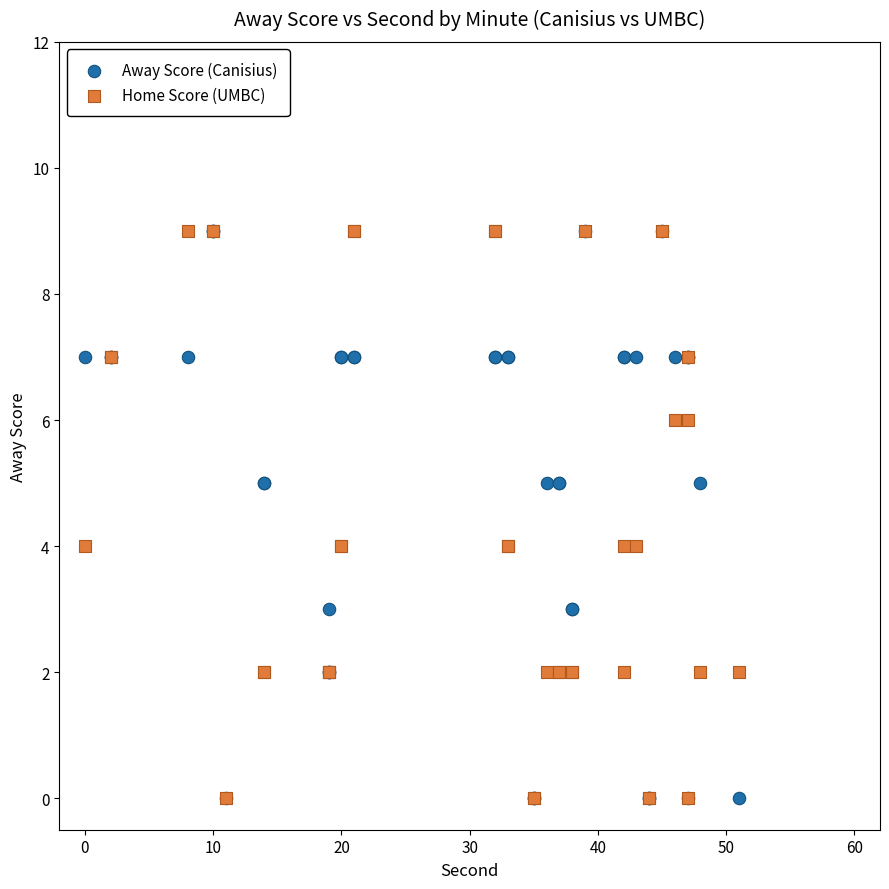

What are all the series names shown in the legend?

Away Score (Canisius), Home Score (UMBC)